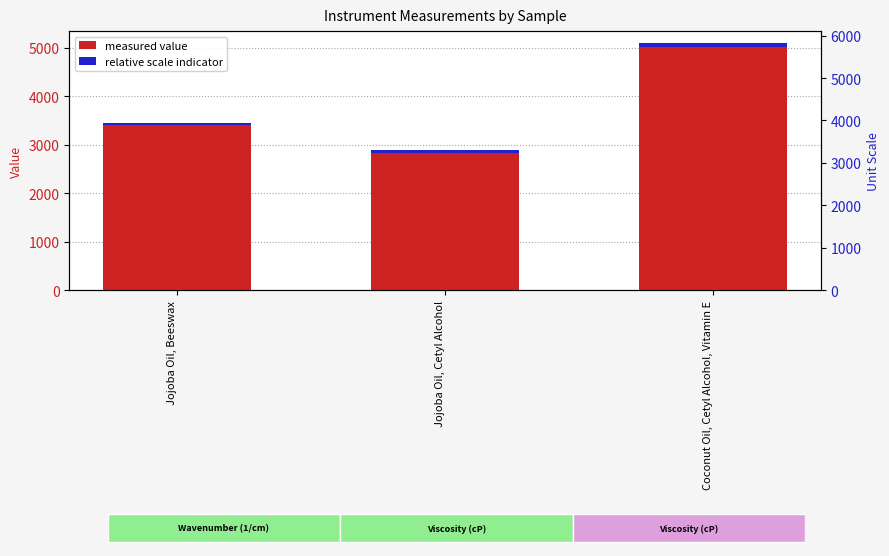

At which category does the chart reach its minimum across all series?

Jojoba Oil, Cetyl Alcohol